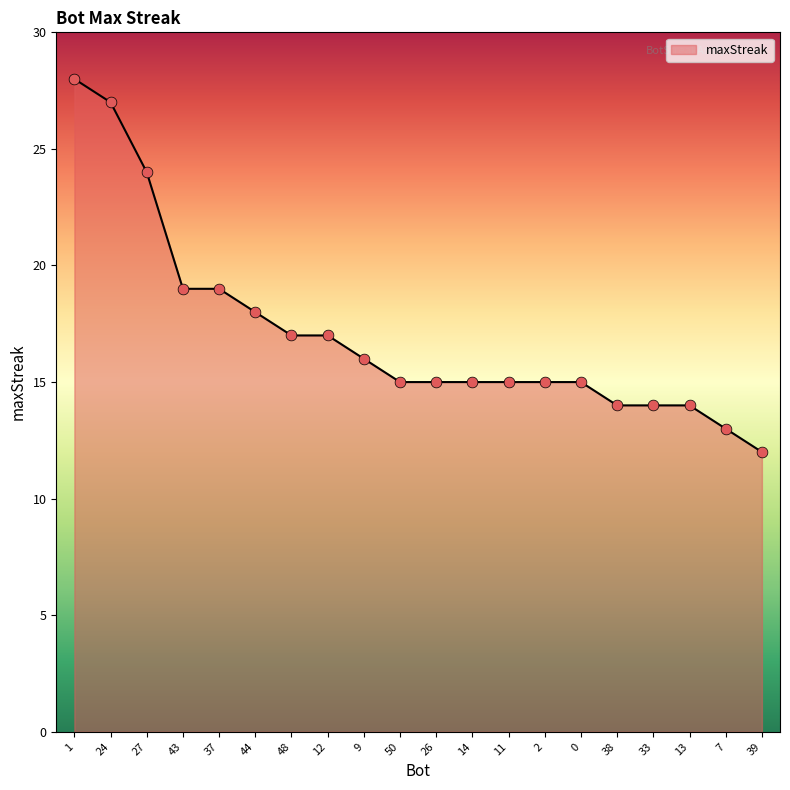

What is the change in value from 24 to 13?

-13